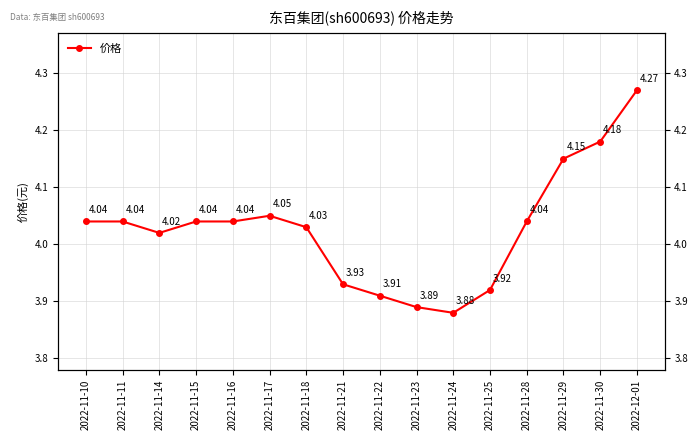

At which category does the data reach its first local valley?

2022-11-14